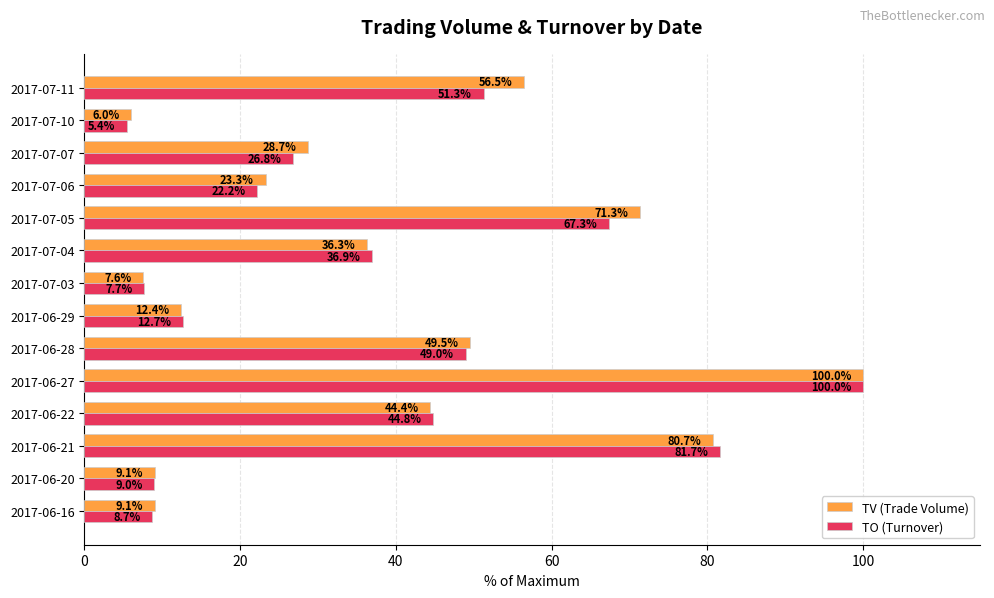

How many data points in TO (Turnover) are above 36?

7